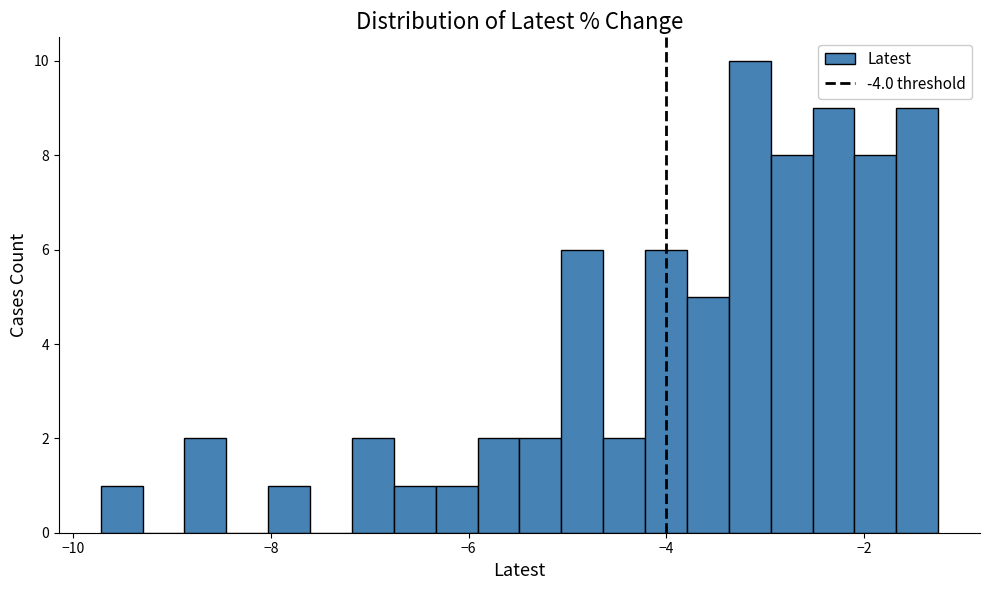

Read against the x-axis, roughly where is the centre of the tallest bar?

-3.2